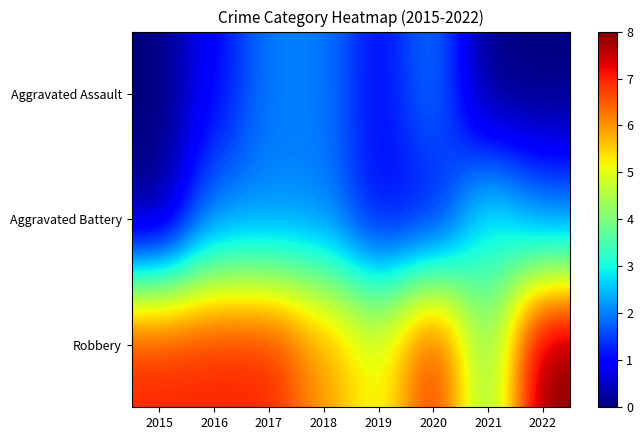

What is the spread (max minus min) of values at 2022?

8